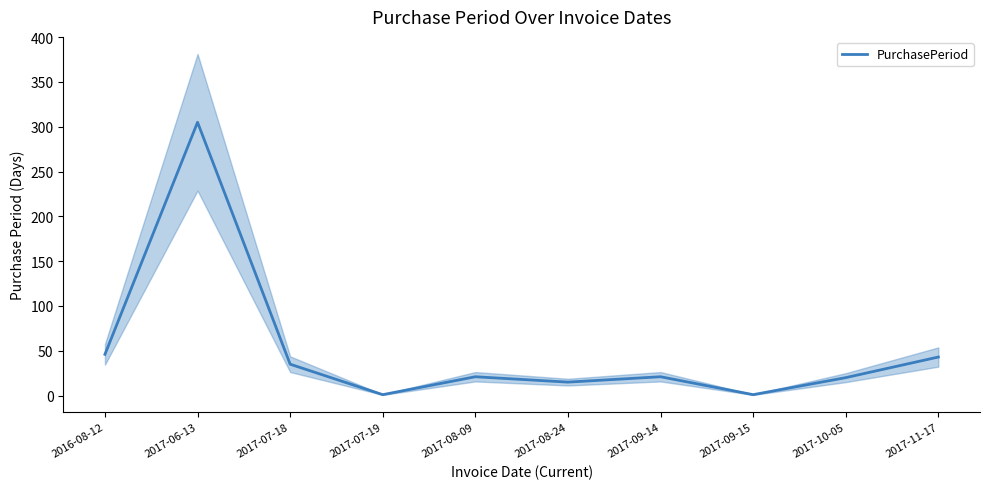

What is the change in value from 2017-06-13 to 2017-07-18?

-270